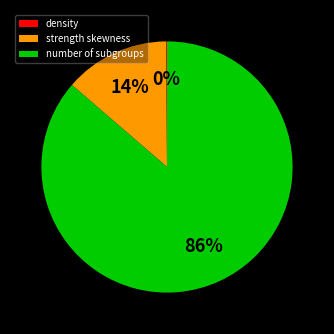

Which slice represents more than half of the pie?

number of subgroups